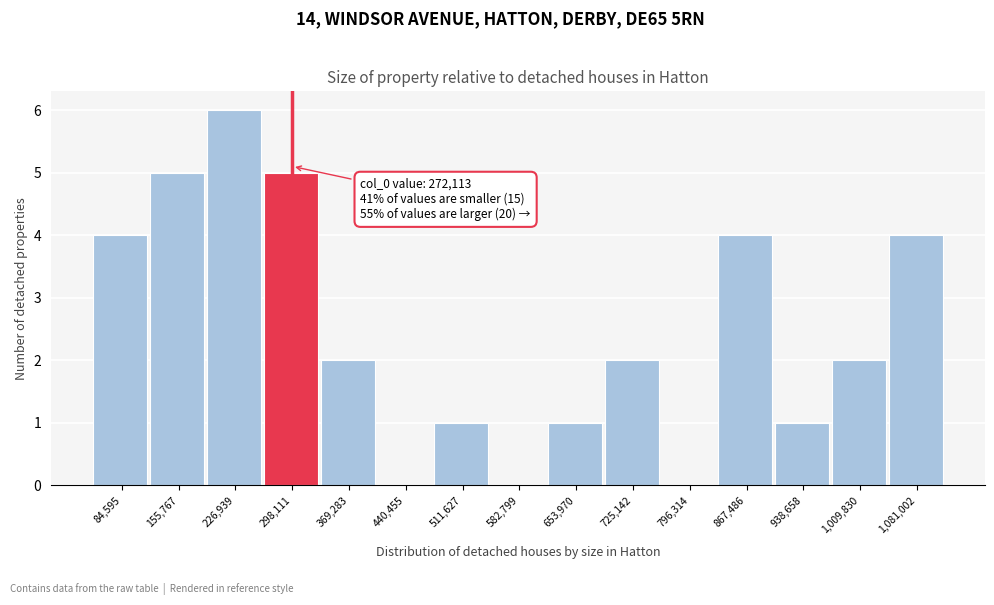

Over which range of the x-axis is the bar tallest?

190000 to 260000